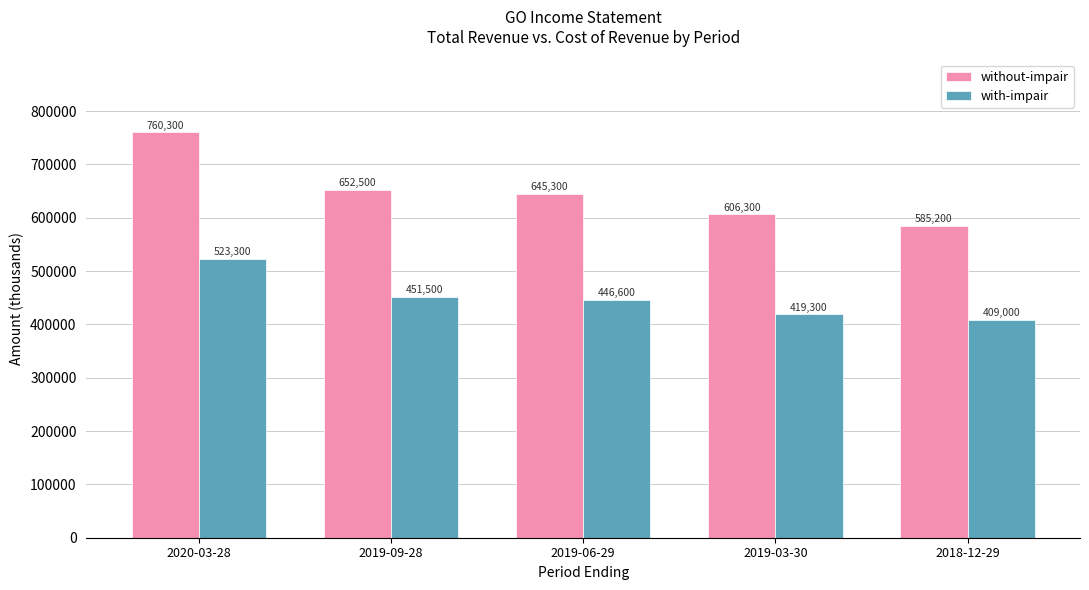

Reading left to right, transcribe all the data shown in this chart.

without-impair: 2020-03-28=760300	2019-09-28=652500	2019-06-29=645300	2019-03-30=606300	2018-12-29=585200
with-impair: 2020-03-28=523300	2019-09-28=451500	2019-06-29=446600	2019-03-30=419300	2018-12-29=409000